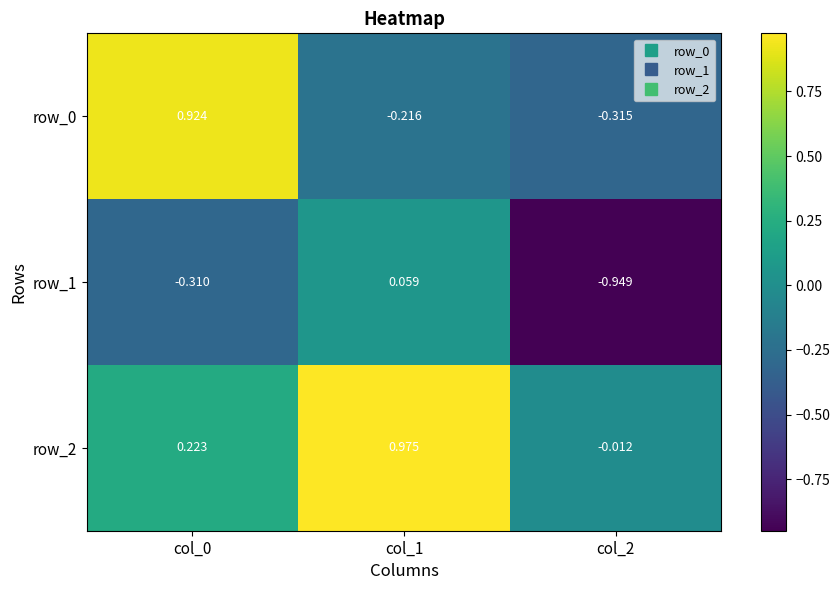

Is the value of row_0 at col_2 greater than the value of row_2 at col_2?

No